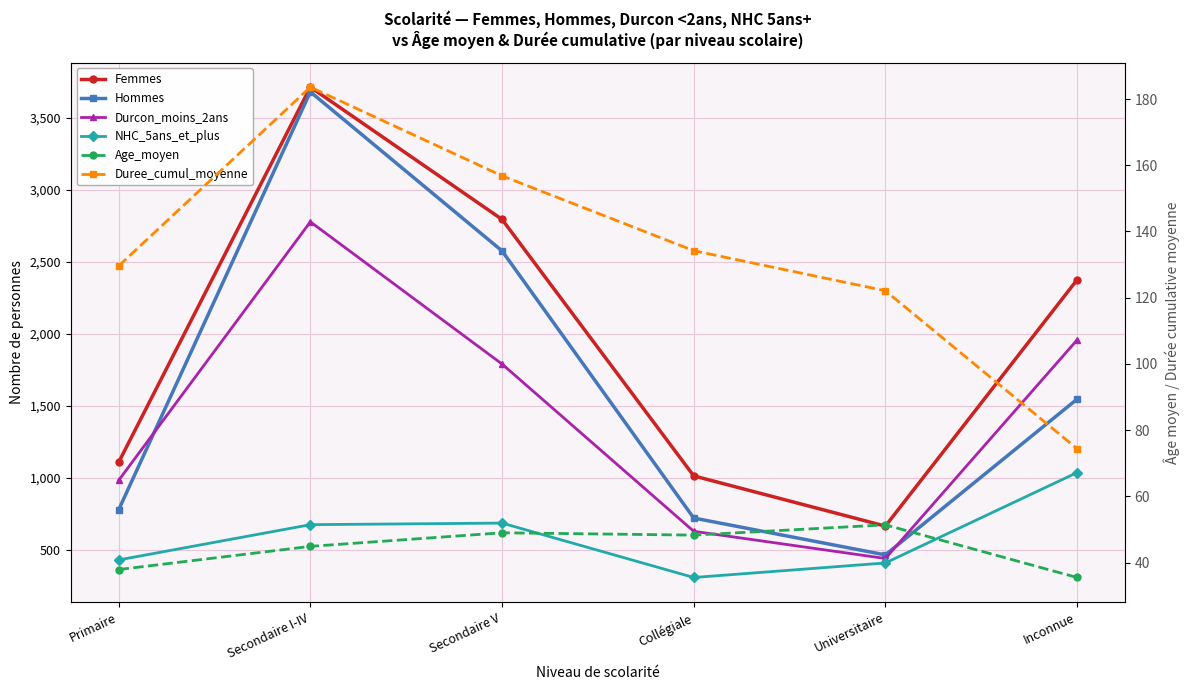

Which label corresponds to the smallest value in the chart?

Inconnue